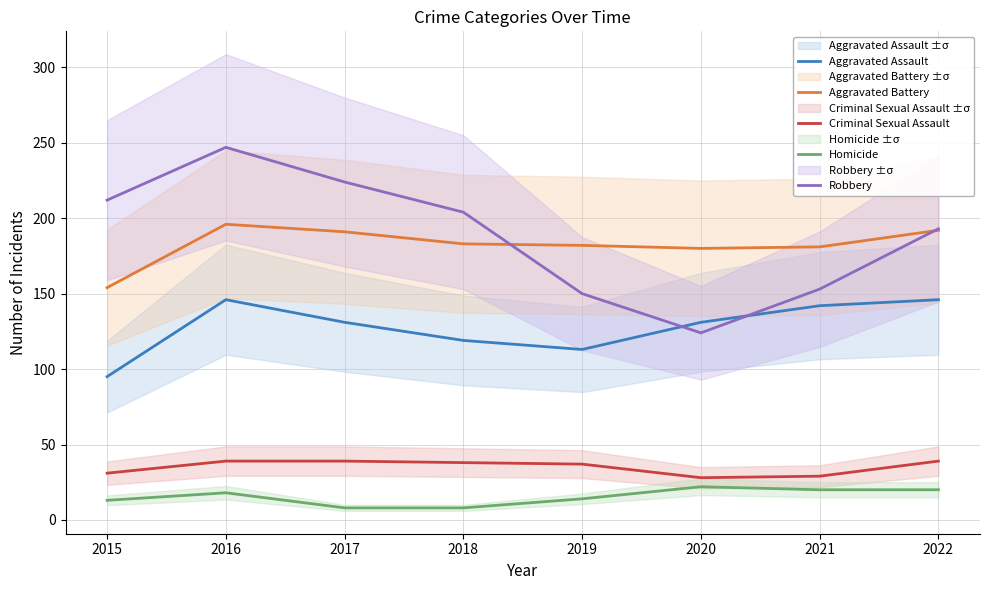

True or false: Aggravated Battery and Aggravated Assault cross at least once.

False